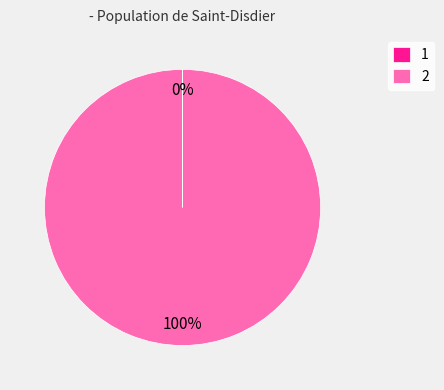

True or false: 2 accounts for 86% of the total.

False